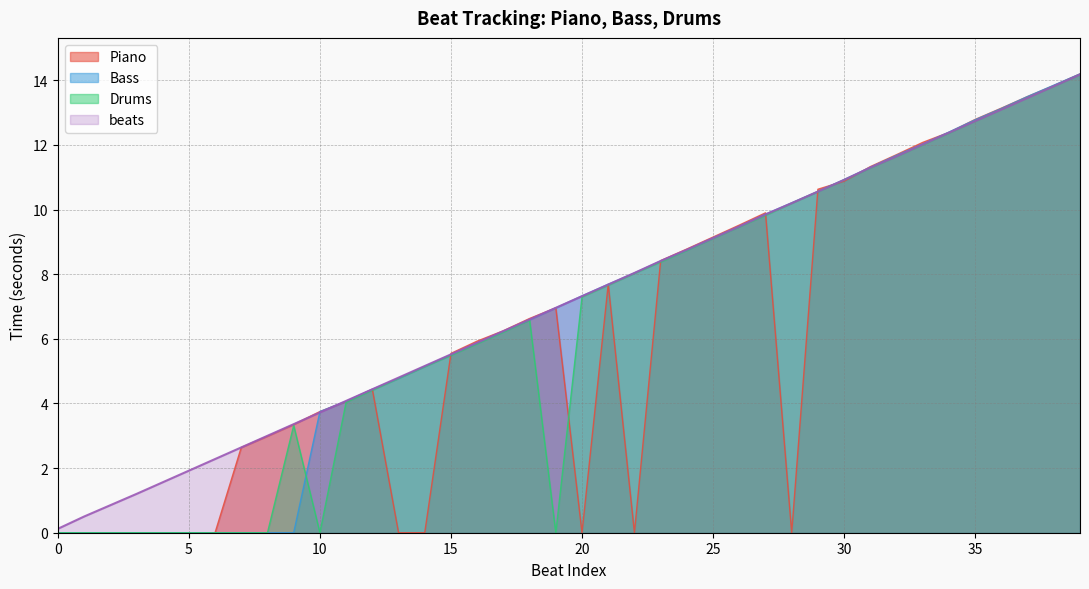

What is the difference between the second highest and minimum values in the beats series?

13.7